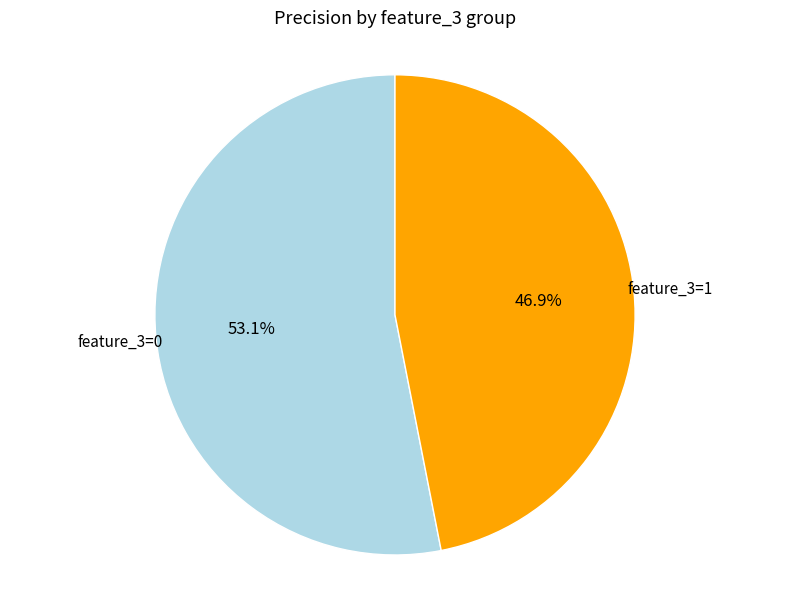

What percentage is the feature_3=0 slice, to the nearest percent?

53%